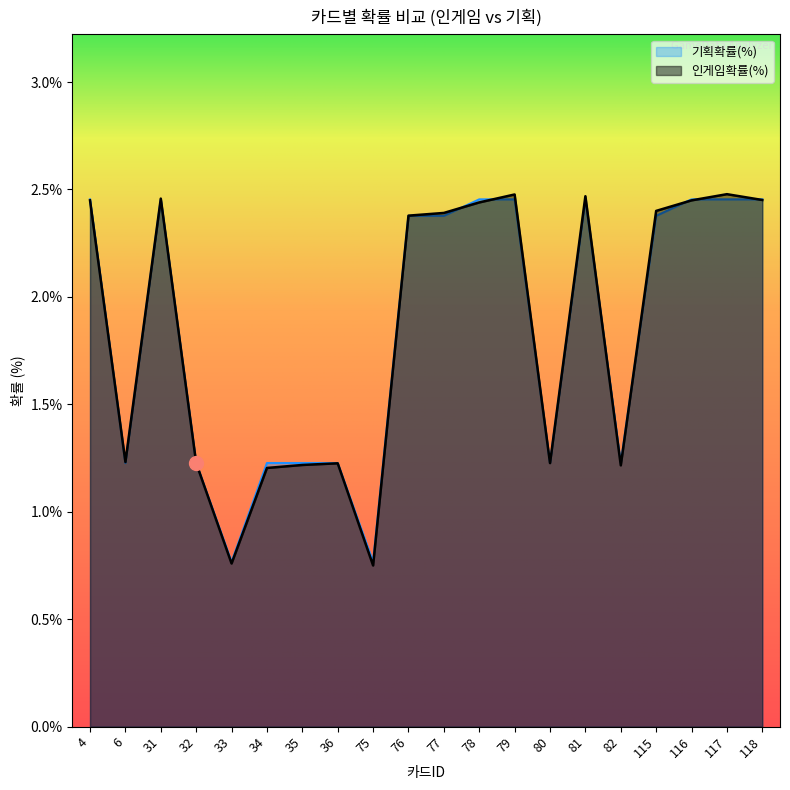

What is the total value across all series at 80?

2.5